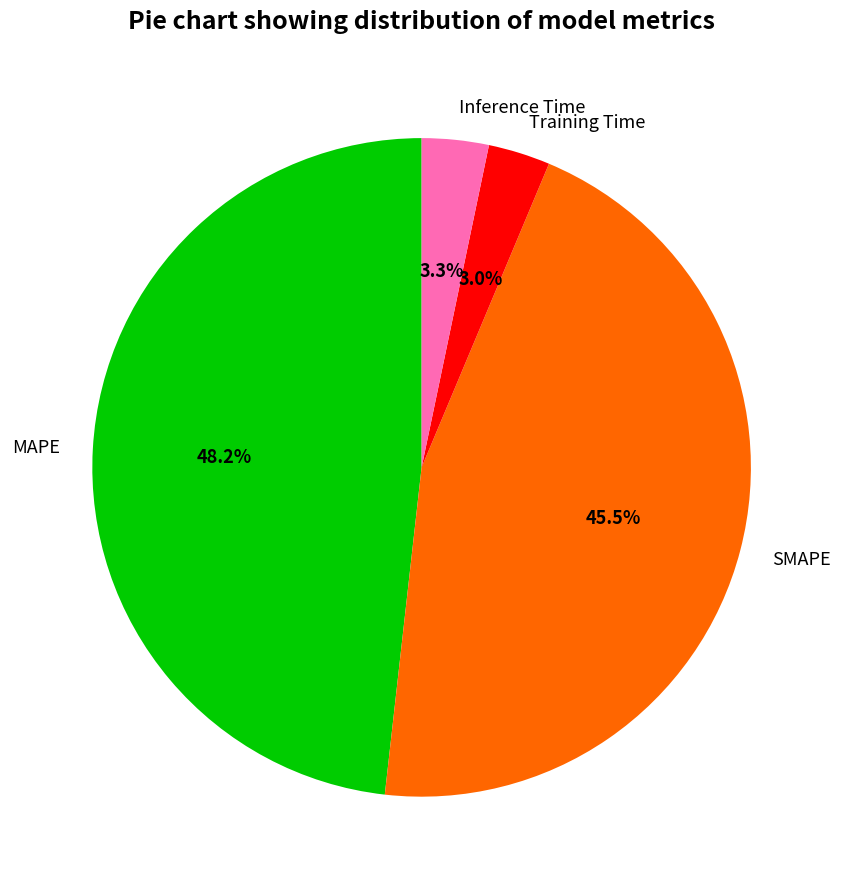

Is it true that Inference Time is 3% of the pie?

True